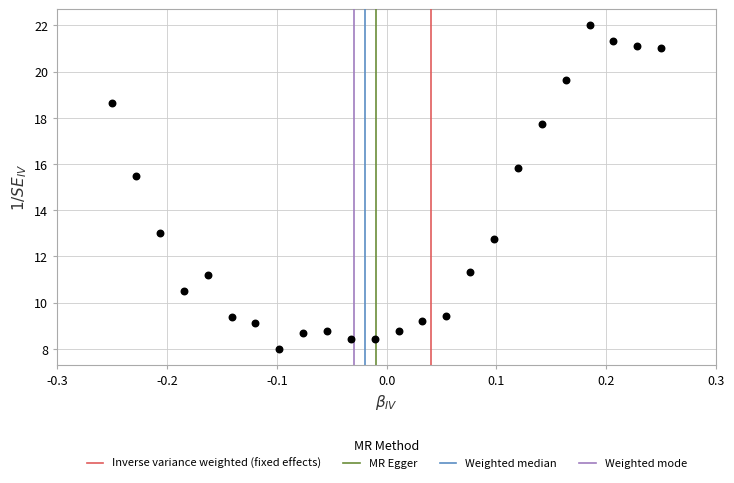

What is the range of Y values (max minus min)?

14.0